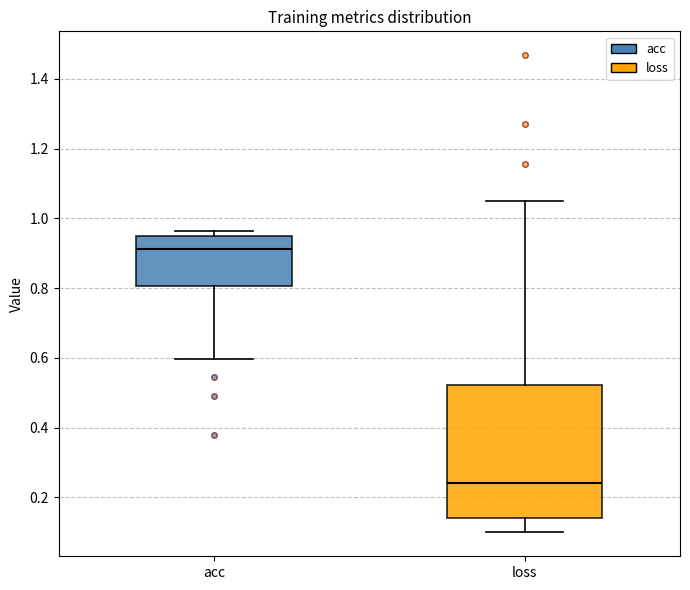

Comparing the boxes themselves (not the whiskers), which one is the tallest?

loss